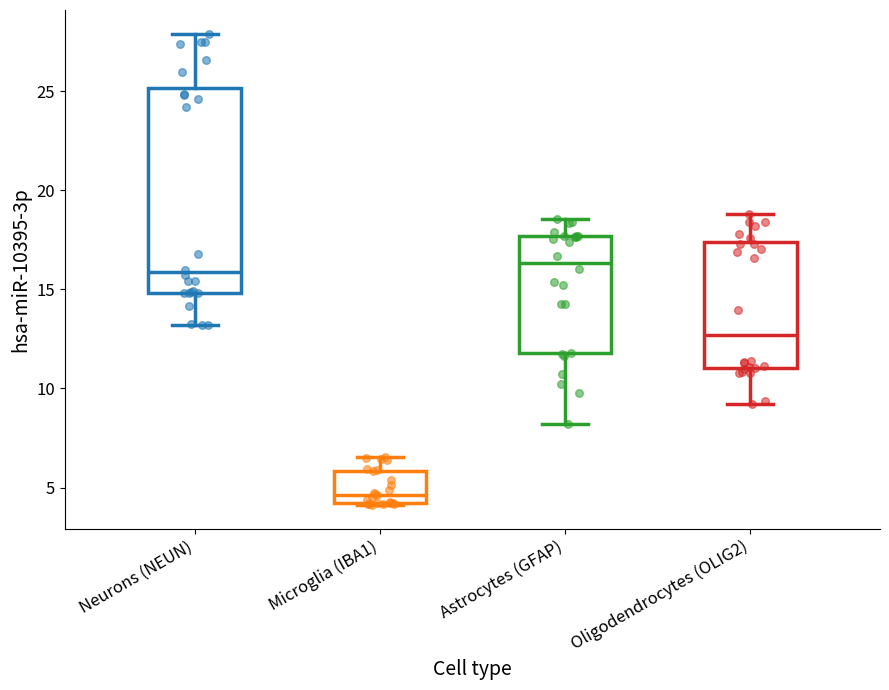

Which box is the tallest, from its lower edge to its upper edge?

Neurons (NEUN)